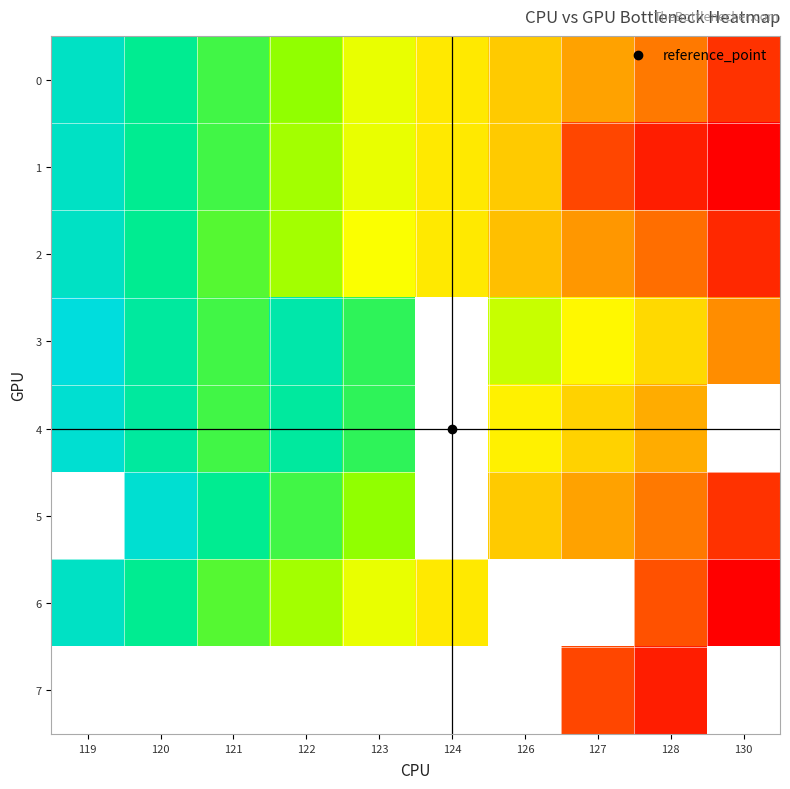

At which category is the sum across all series the highest?

128